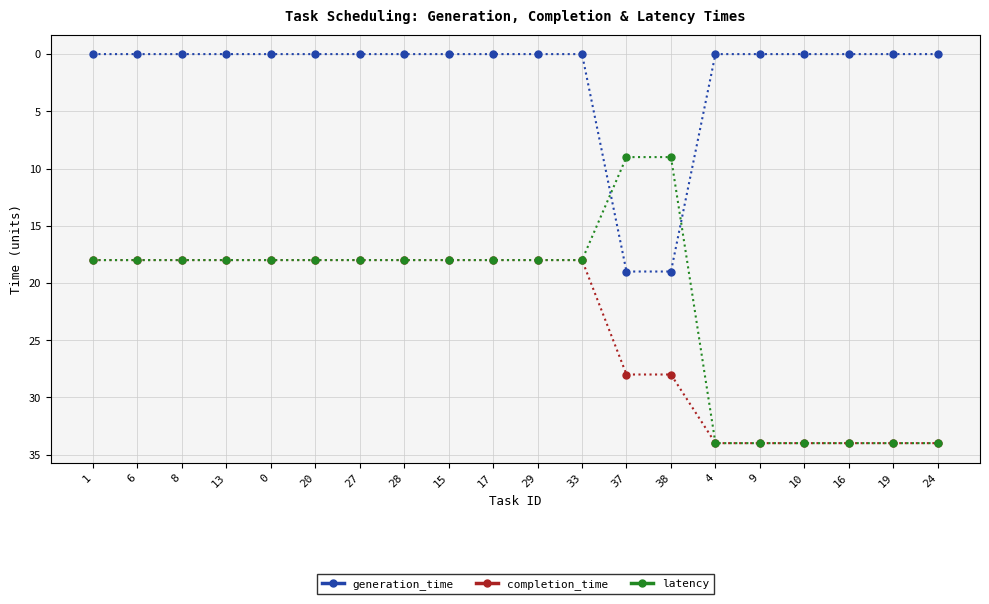

What position from the right is 6?

19